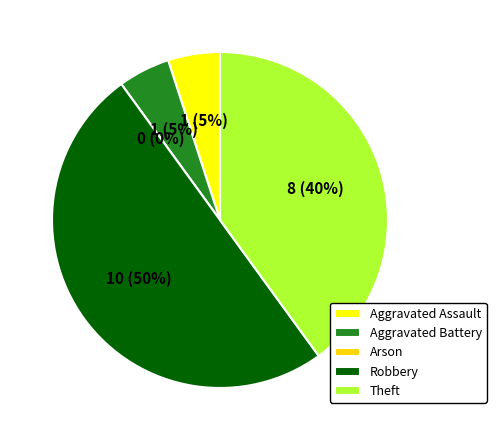

Does any single category account for the majority?

No